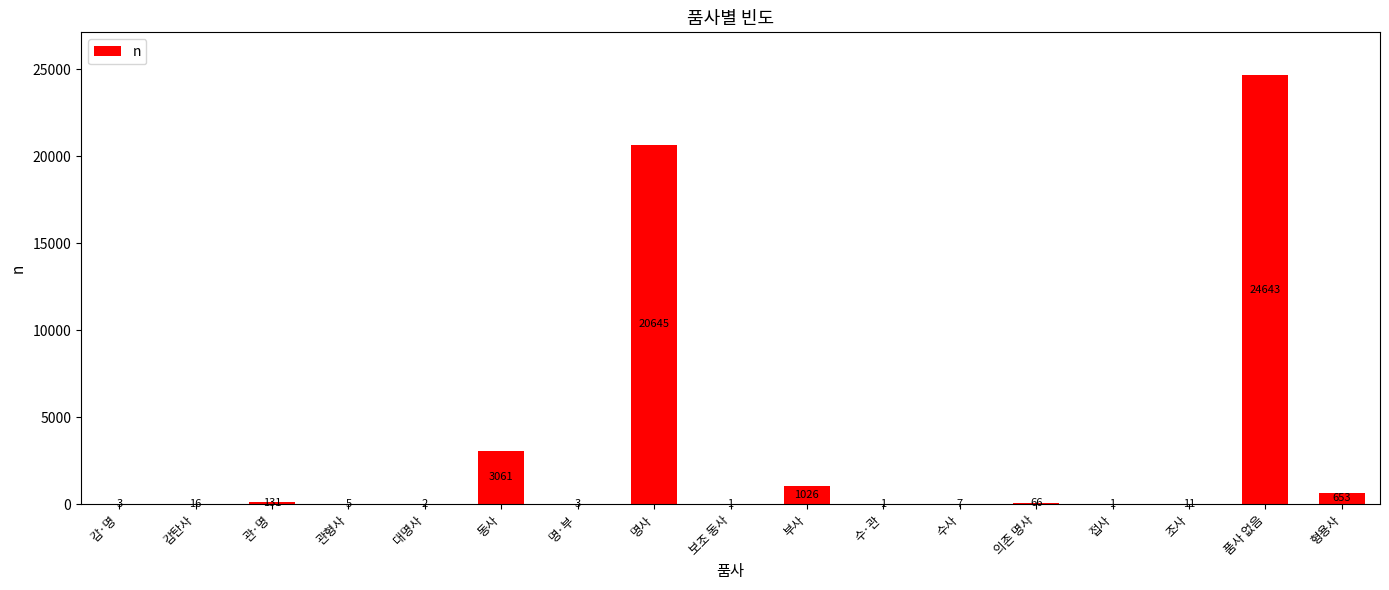

Which label corresponds to the largest value in the chart?

품사 없음